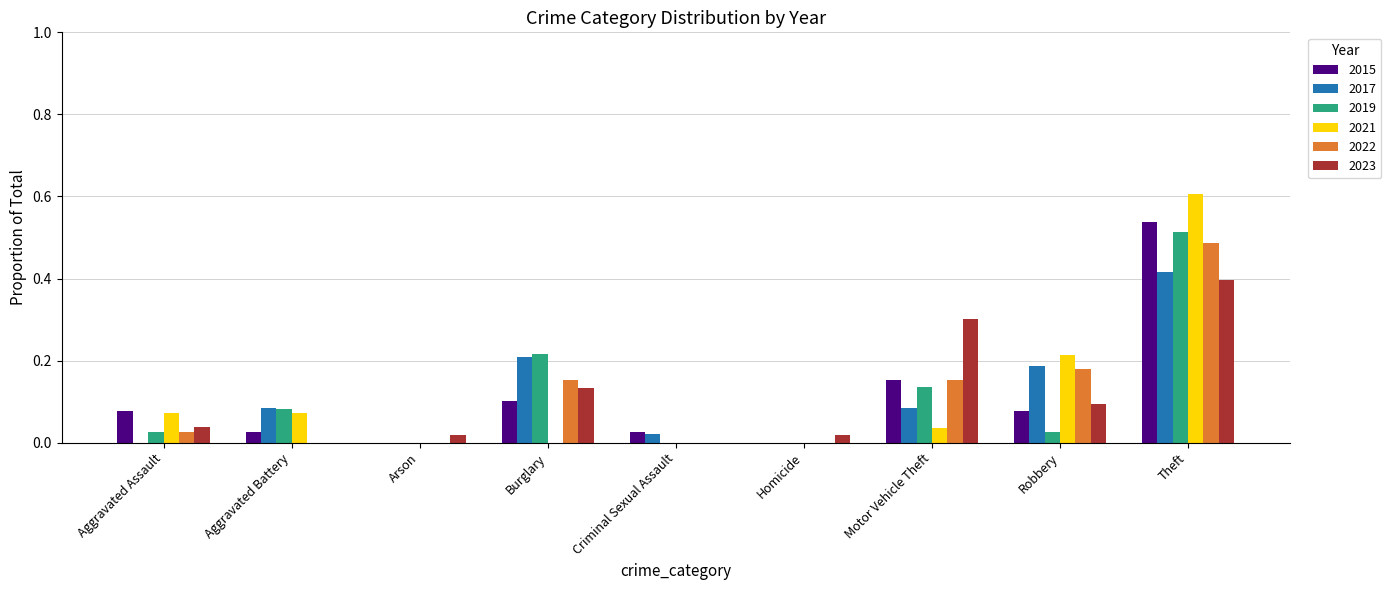

How many groups of bars are there?

9